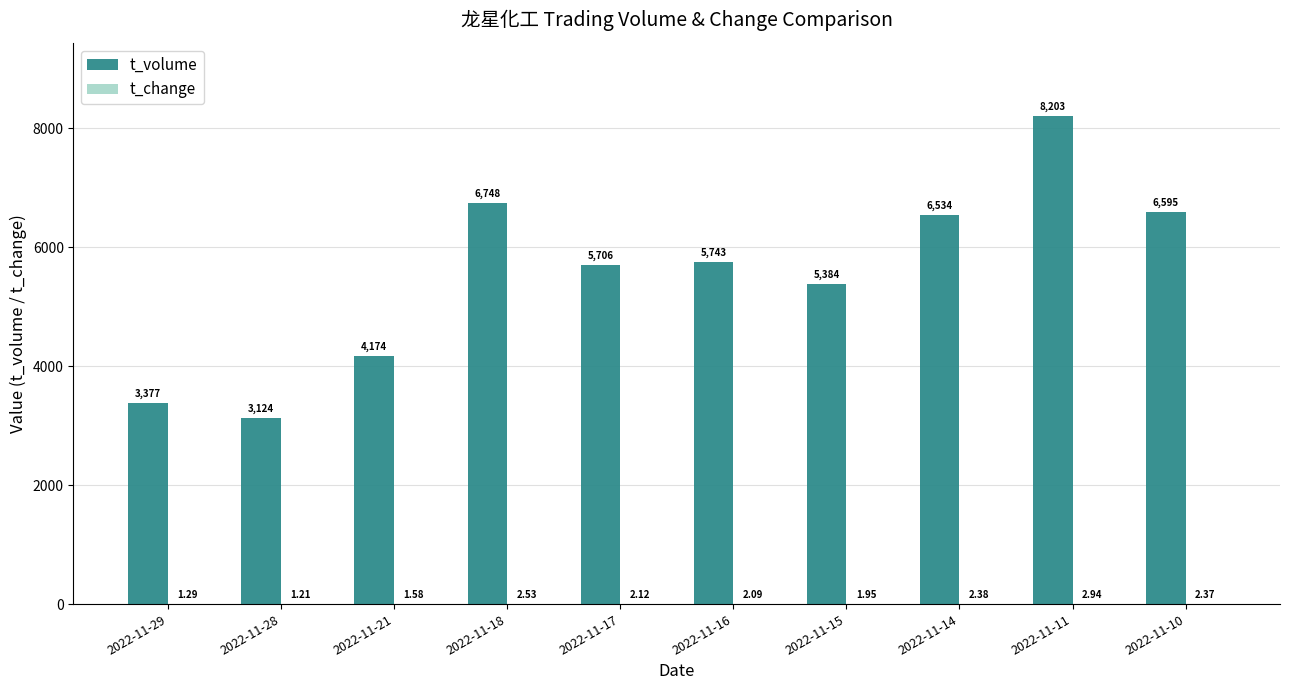

Is it true that t_volume equals 9338.1 at 2022-11-16?

False